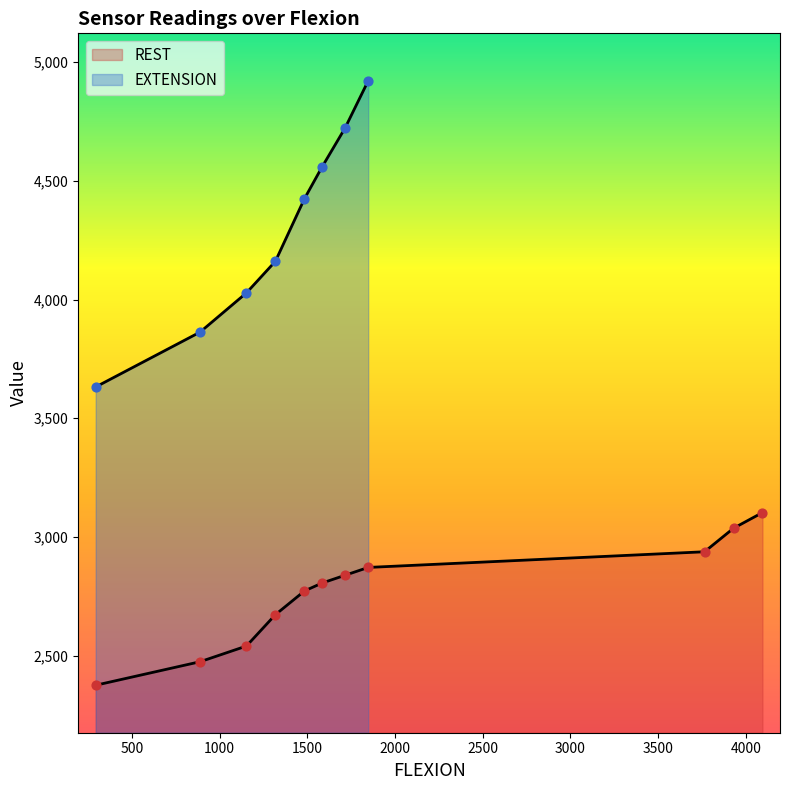

Approximately how many times larger is the value at 8 compared to 9?

1.0